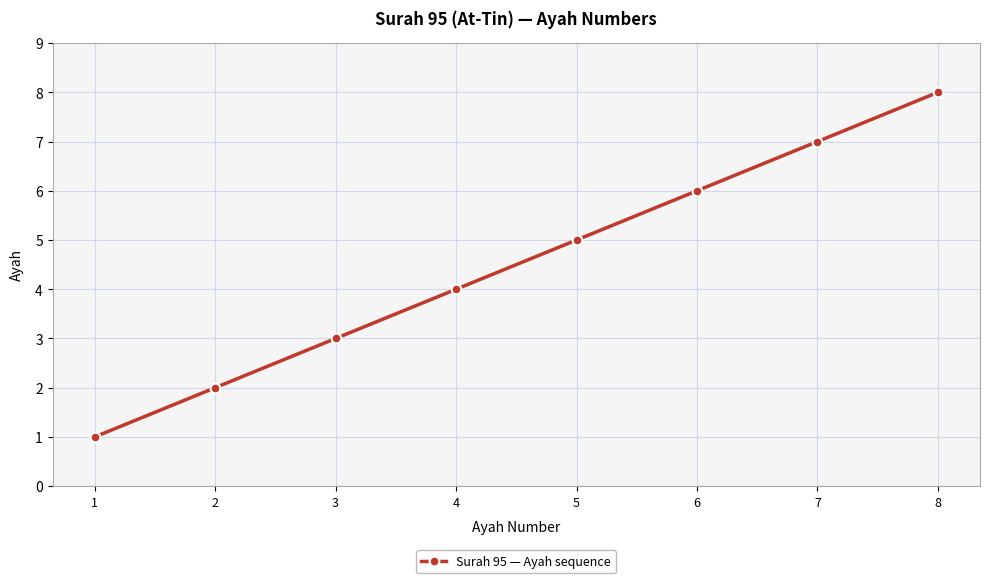

True or false: there are more than 2 points higher than both neighbors.

False